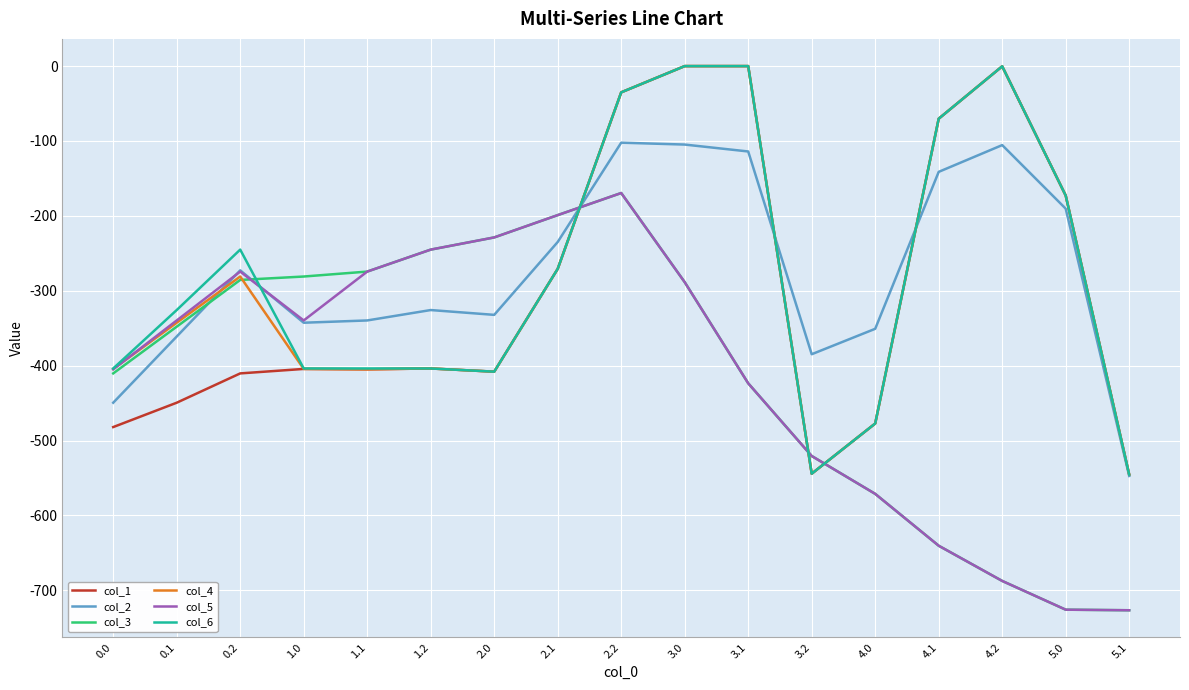

Between which two adjacent categories do col_3 and col_2 first intersect?

0.1 and 0.2